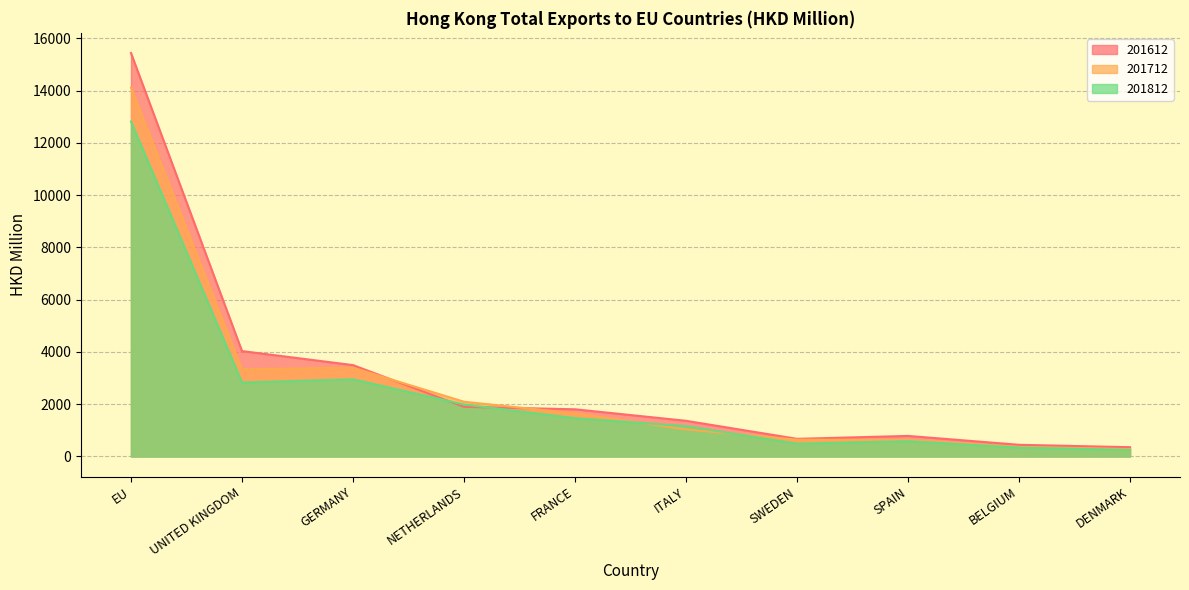

Does the chart display data point markers on the line(s)?

No